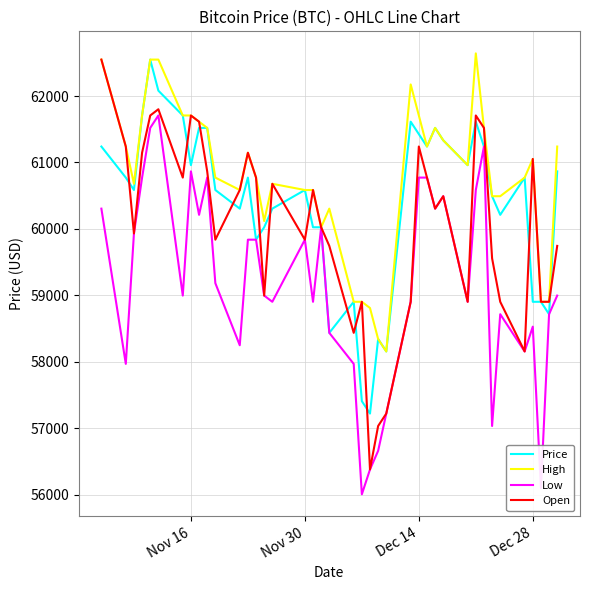

Which series has the largest total across all categories?

High